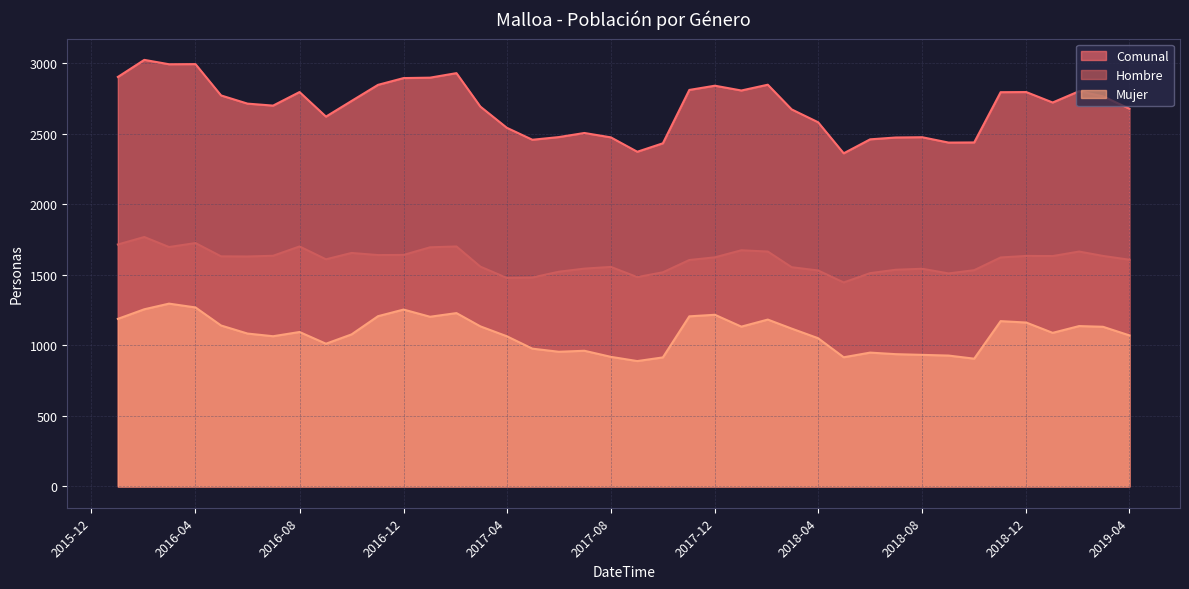

True or false: Comunal and Hombre intersect in this chart.

False